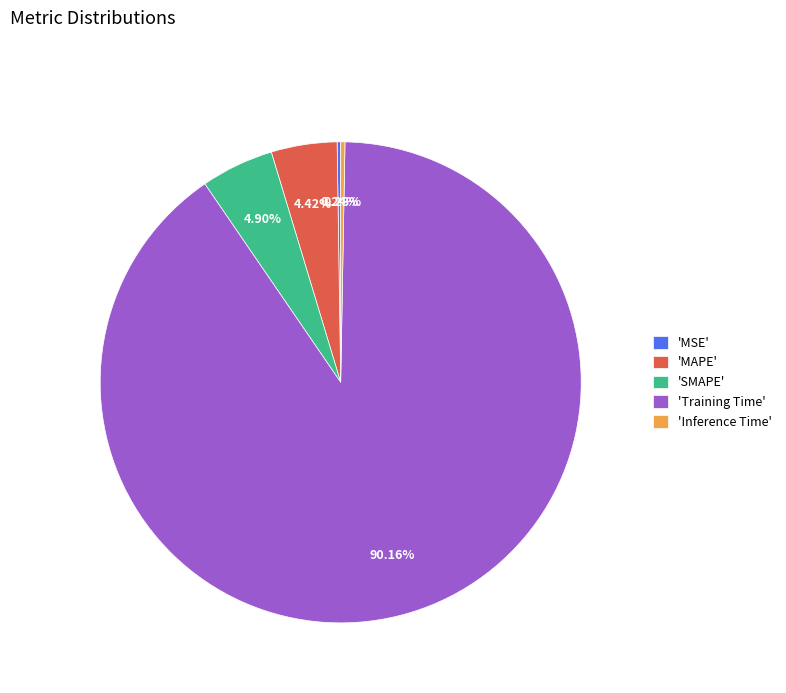

Does 'Training Time' represent more than half of the total?

Yes